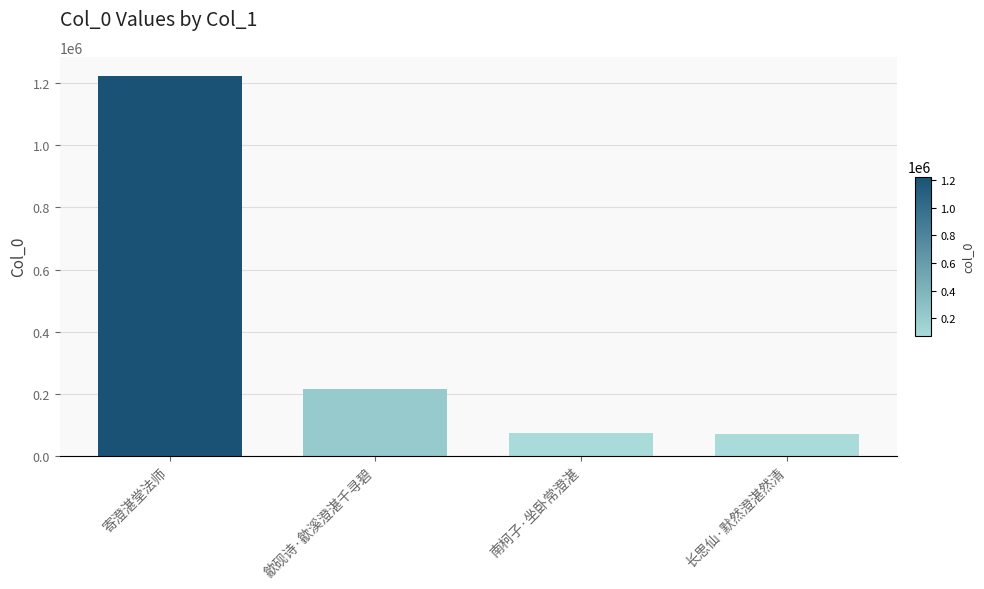

The value at 寄澄湛堂法师 is 1224037. True or false?

True